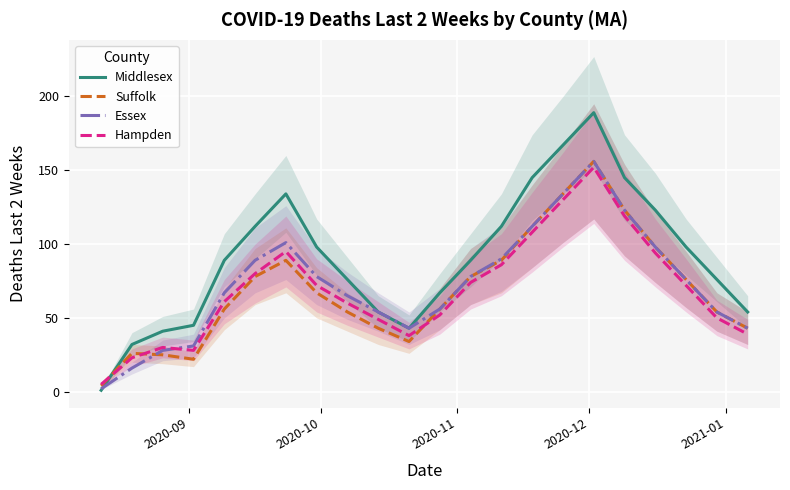

What are all the series names shown in the legend?

Middlesex, Suffolk, Essex, Hampden